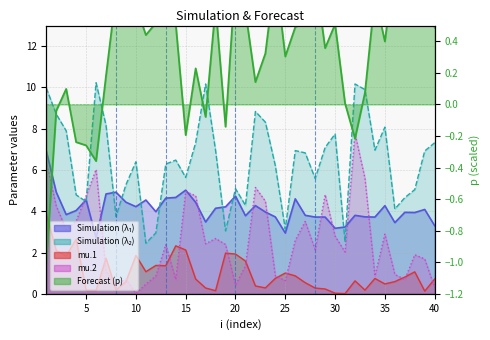

What is the sum of the mu.2 values at 39 and 25?

2.3